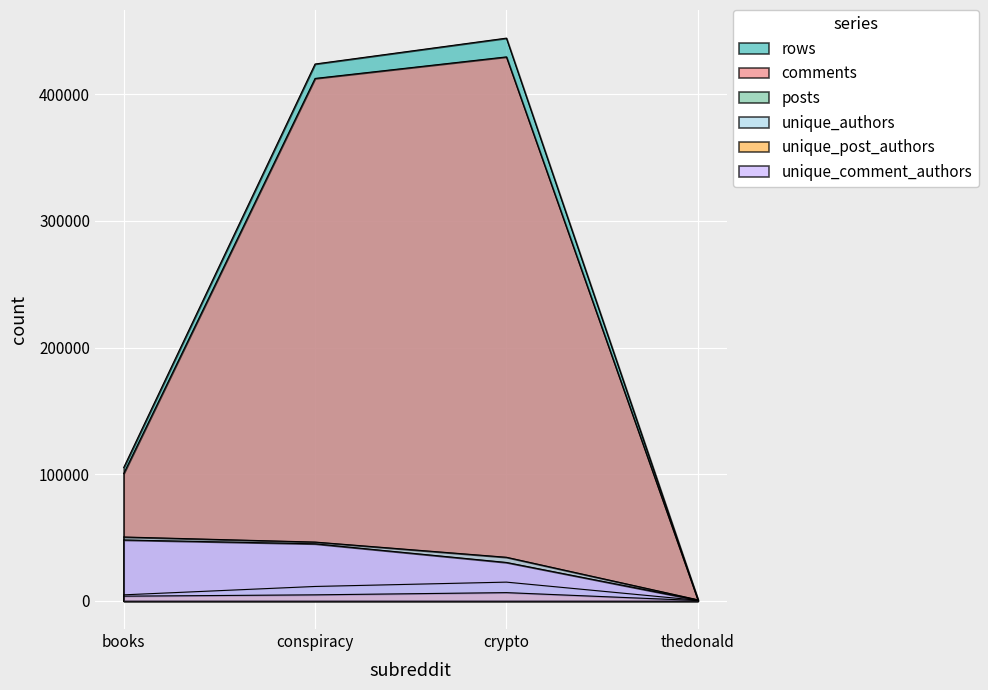

True or false: unique_post_authors and unique_comment_authors cross at least once.

False